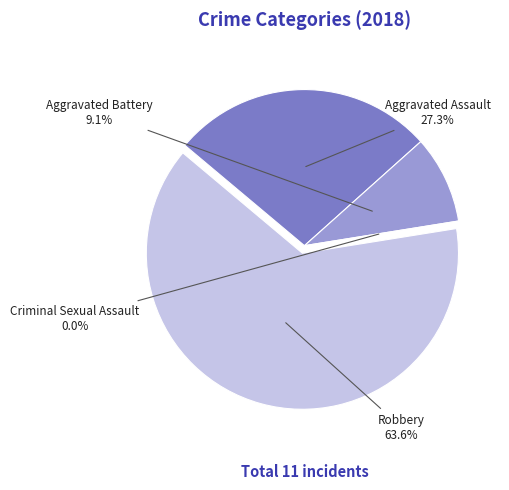

Which slice is the largest?

Robbery